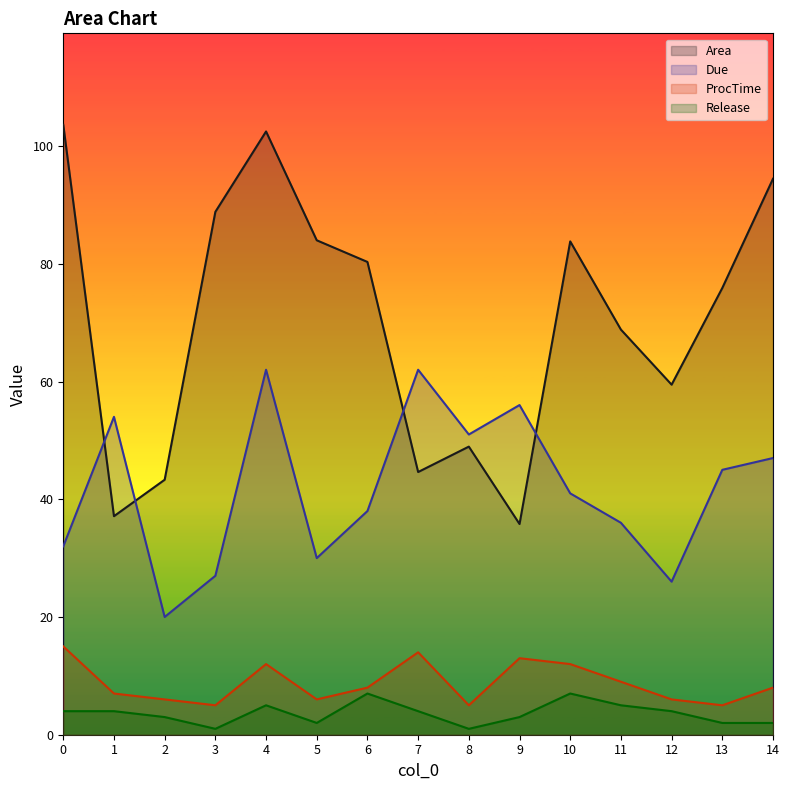

Between 10 and 14, which series saw the biggest shift?

Area